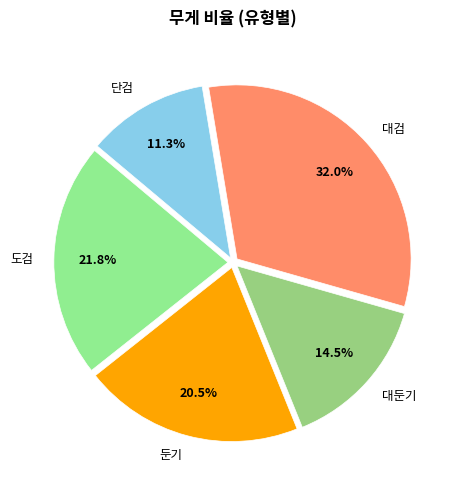

Rank the categories by value from lowest to highest.

단검, 대둔기, 둔기, 도검, 대검